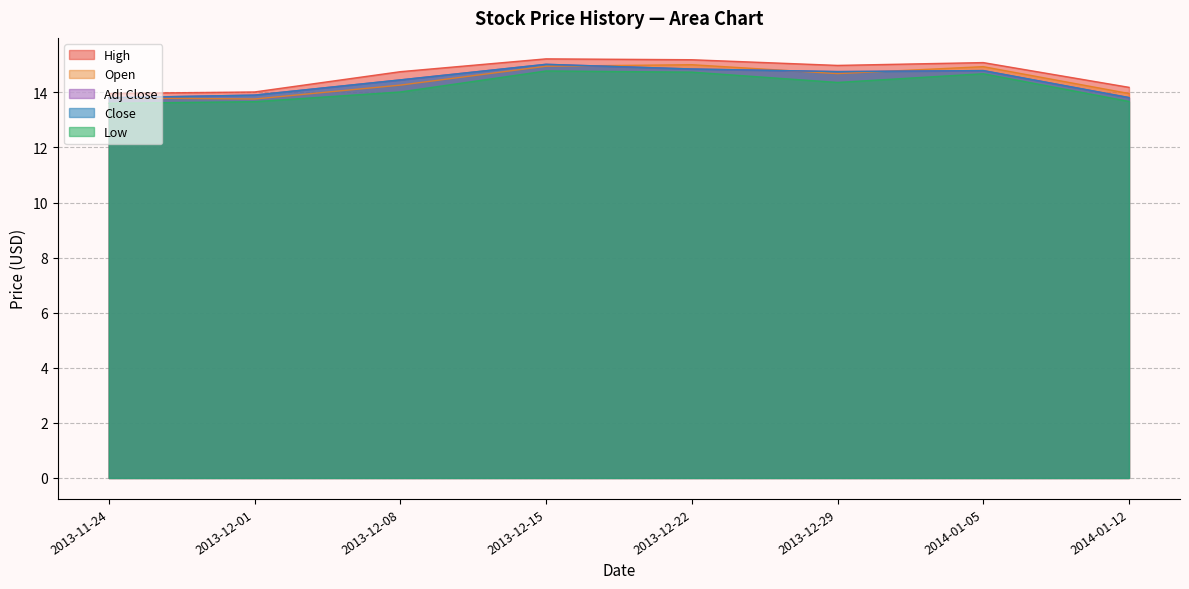

True or false: Close and High cross at least once.

False